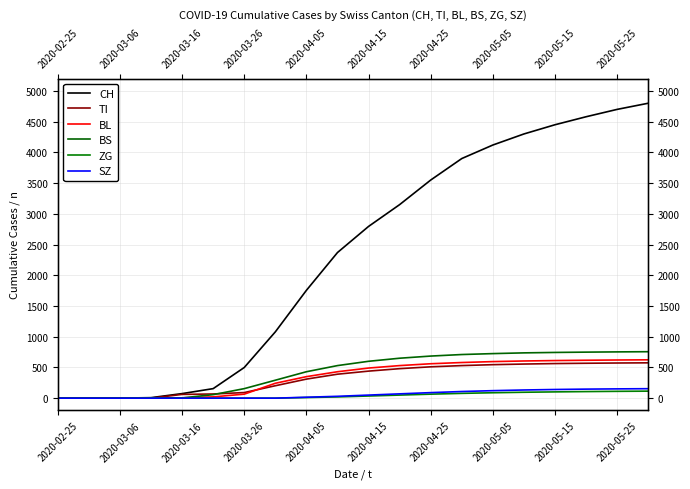

Reading left to right, transcribe all the data shown in this chart.

CH: 0	0	1	8	74	155	499	1079	1755	2370	2795	3150	3550	3900	4120	4300	4450	4580	4700	4800
TI: 0	0	0	0	61	68	91	202	310	390	440	480	510	530	545	555	563	568	572	575
BL: 0	0	0	2	5	21	65	242	350	430	490	530	560	580	595	605	612	617	621	624
BS: 0	0	0	4	4	57	155	292	430	530	600	650	685	710	725	737	744	749	753	756
ZG: 0	0	0	0	0	0	0	0	10	20	35	50	65	78	88	96	102	107	111	114
SZ: 0	0	0	0	0	0	0	0	15	30	50	70	90	108	122	133	141	147	151	154